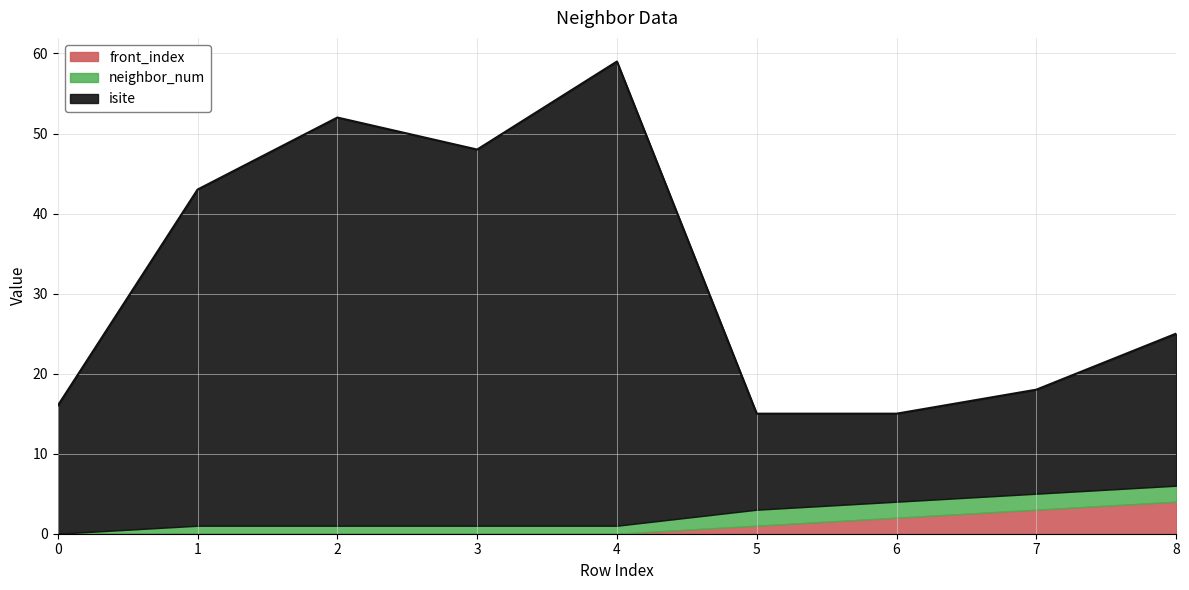

What are all the series names shown in the legend?

front_index, neighbor_num, isite